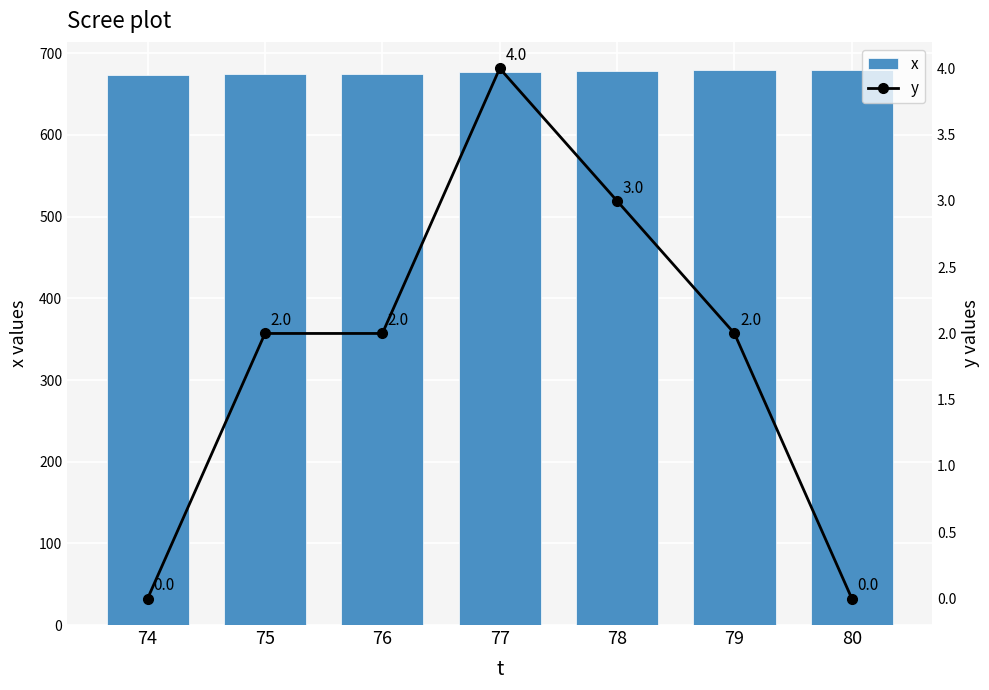

Is it true that x equals 675 at 75?

True